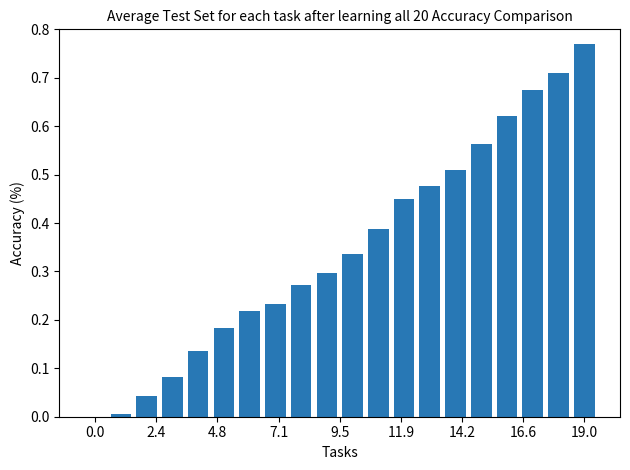

What is the sum of all values?

7.0